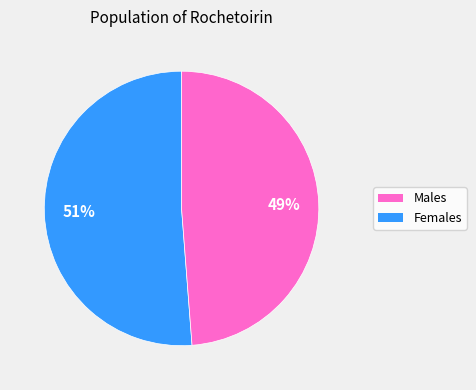

Does any single category account for the majority?

Yes